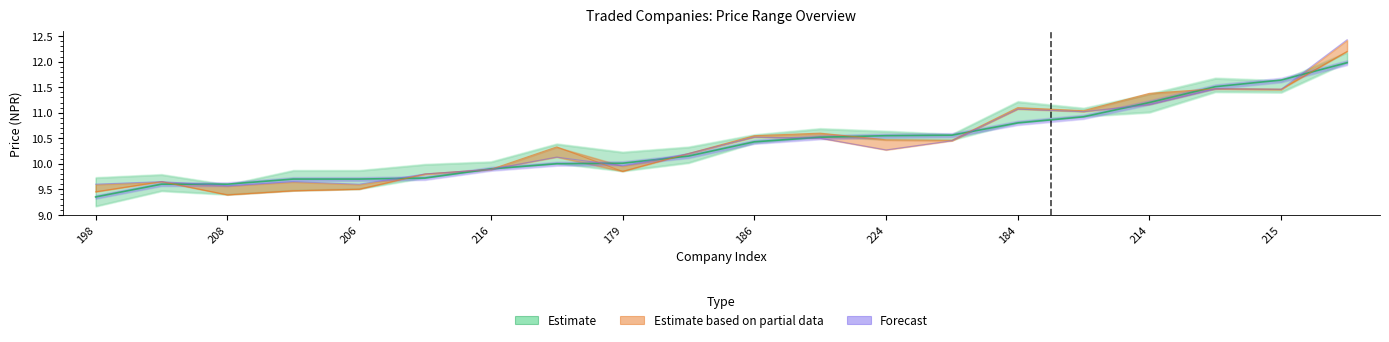

List the labels in order of Opening Price value, largest first.

223, 188, 215, 214, 184, 207, 197, 186, 224, 209, 192, 204, 216, 179, 211, 210, 206, 203, 198, 208